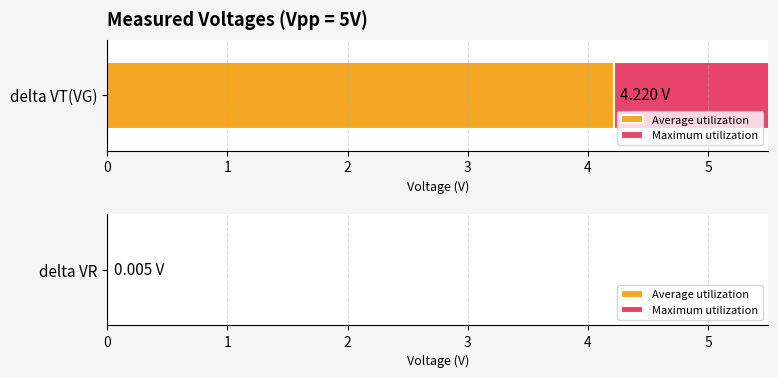

Which category has the lowest value across all series?

delta VR